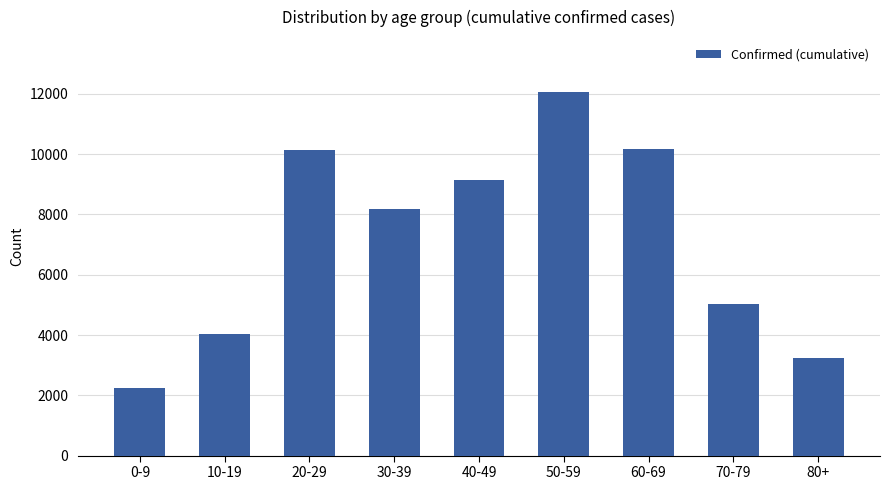

What is the sum of all values?

64264